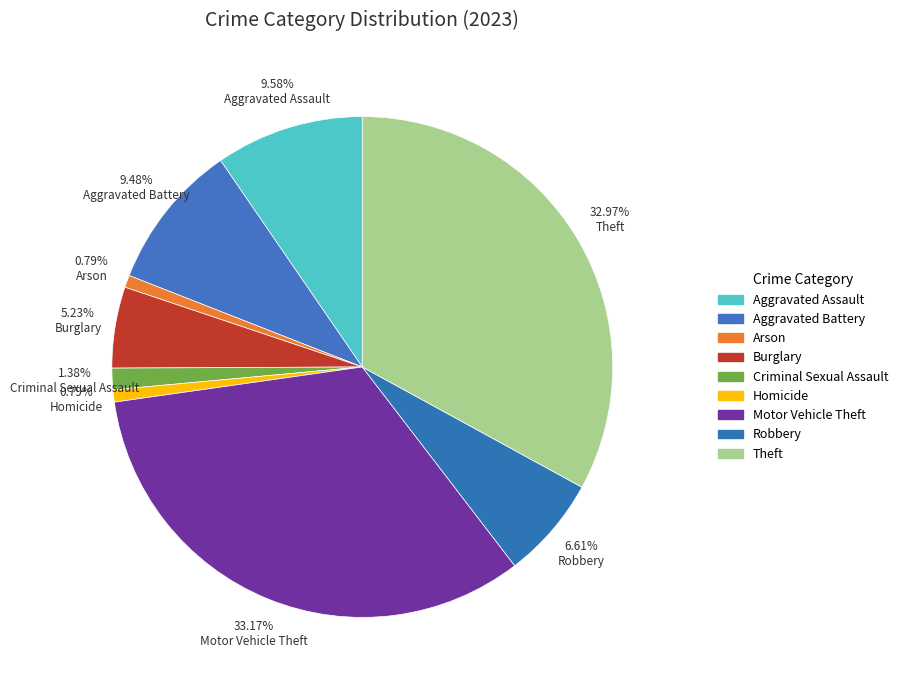

How many slices are in this pie chart?

9